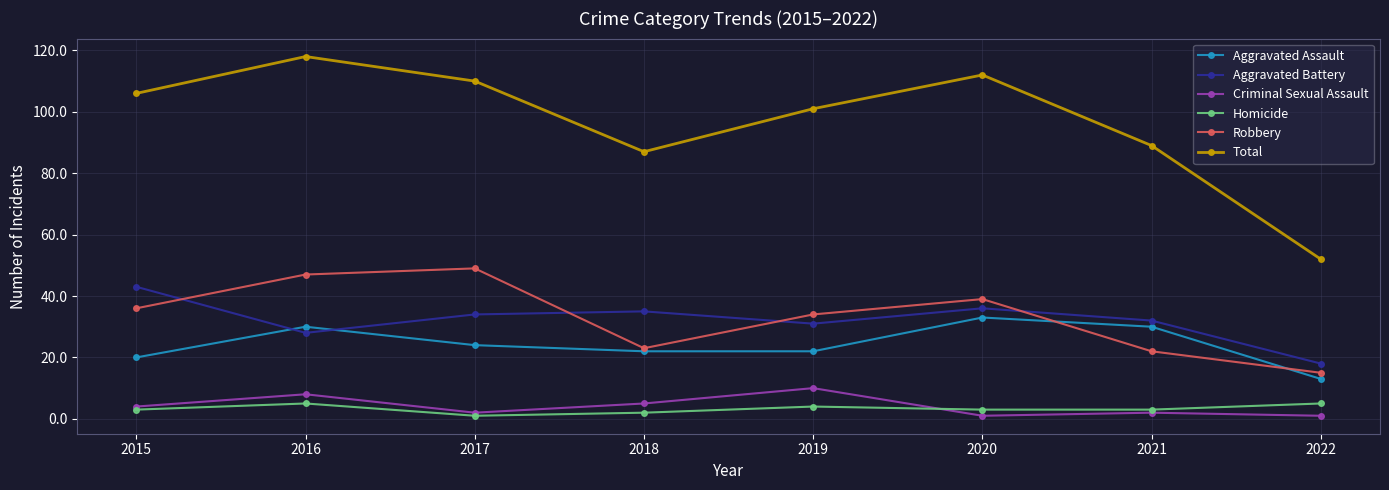

What is the value of the Robbery point at the 6th from the left?

39